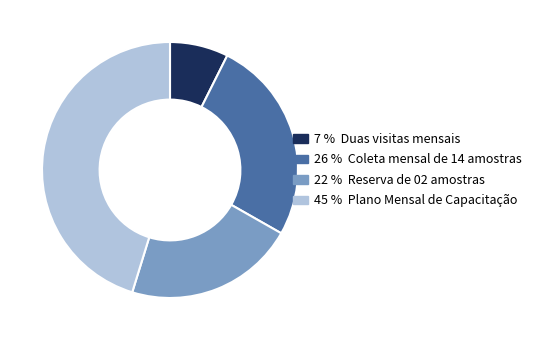

Is there a majority slice in this chart?

No